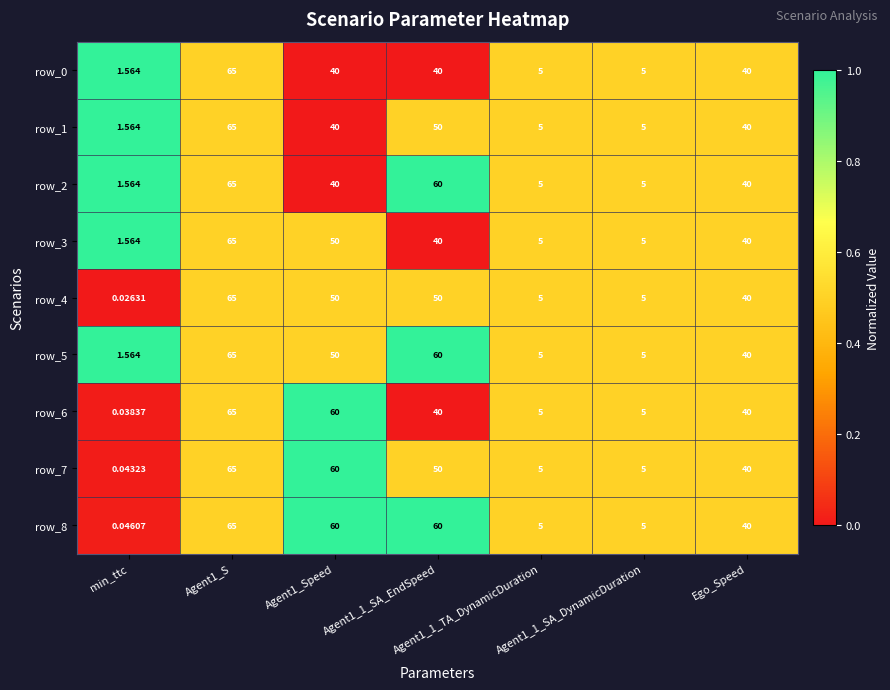

What is the sum of all row_2 values?

216.6